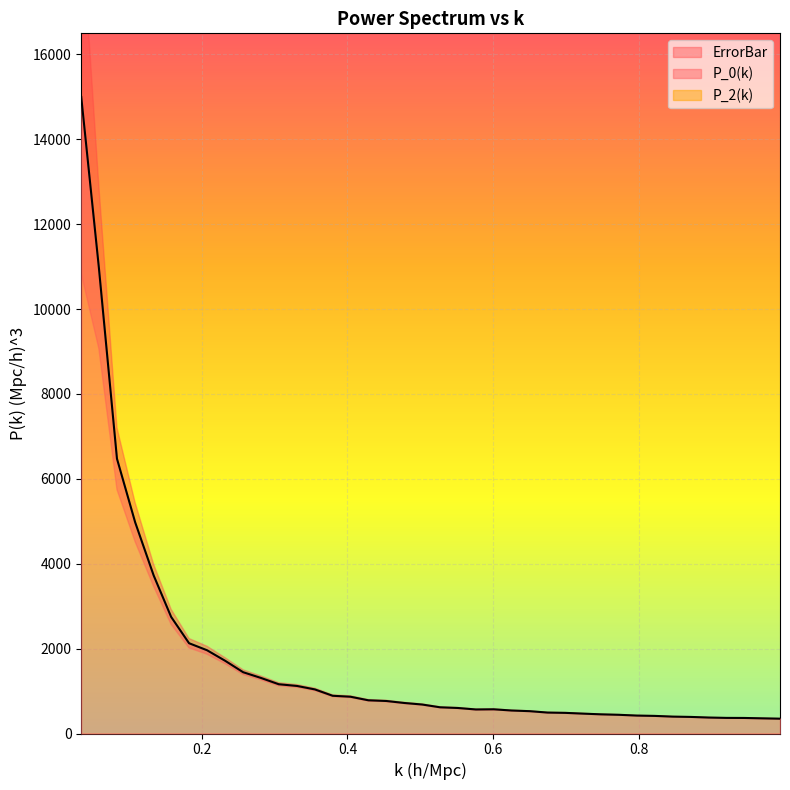

Reading right to left, what are all the values shown in this chart?

P_0(k): 349.2	357.2	366.2	367.8	376.0	390.7	397.7	414.7	422.2	440.6	451.5	468.1	486.1	493.1	526.2	541.6	570.1	566.2	601.3	617.4	682.6	719.1	765.9	782.3	866.3	889.1	1038.5	1120.1	1160.5	1310.2	1444.2	1713.0	1961.7	2127.0	2746.5	3721.3	4976.1	6474.0	10983.1	14995.8
ErrorBar: 3.5	3.6	3.8	3.9	4.1	4.4	4.6	4.9	5.2	5.5	6.0	6.3	6.9	7.1	8.0	8.4	9.4	9.6	10.7	11.5	13.3	14.6	16.6	17.7	21.3	22.7	29.2	32.6	37.0	46.0	55.4	70.8	94.3	110.7	179.2	259.9	460.0	728.4	1911.9	4159.1
P_2(k): 0.0	0.0	0.0	0.0	0.0	0.0	0.0	0.0	0.0	0.0	0.0	0.0	0.0	0.0	0.0	0.0	0.0	0.0	0.0	0.0	0.0	0.0	0.0	0.0	0.0	0.0	0.0	0.0	0.0	0.0	0.0	0.0	0.0	0.0	0.0	0.0	0.0	0.0	0.0	0.0